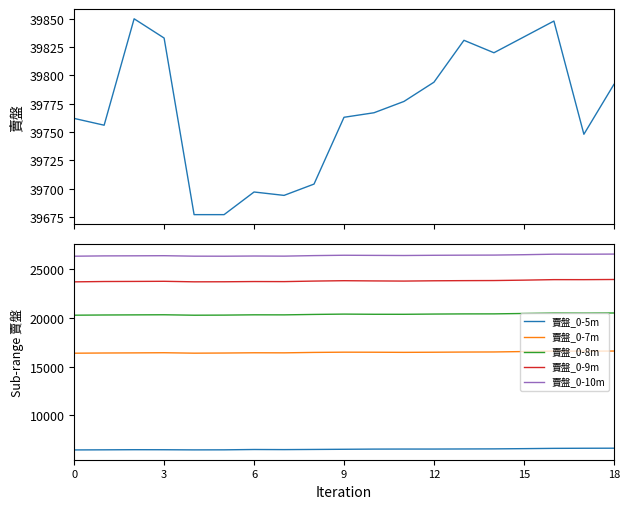

Is this an area chart (filled region under the line)?

No